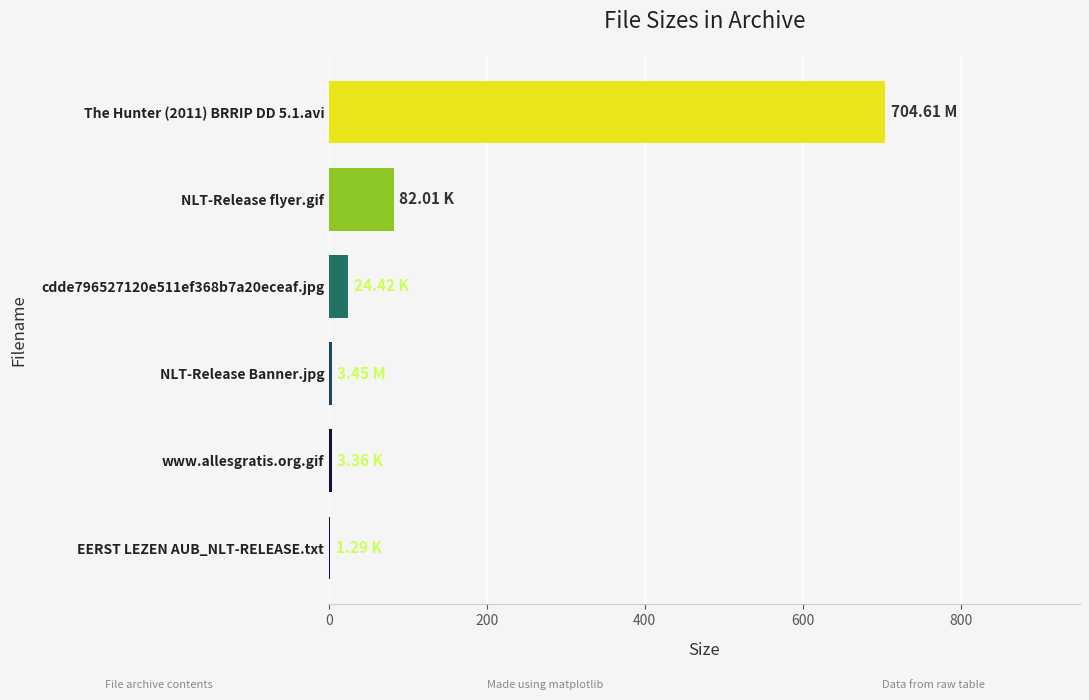

Which has a higher value, cdde796527120e511ef368b7a20eceaf.jpg or NLT-Release flyer.gif?

NLT-Release flyer.gif